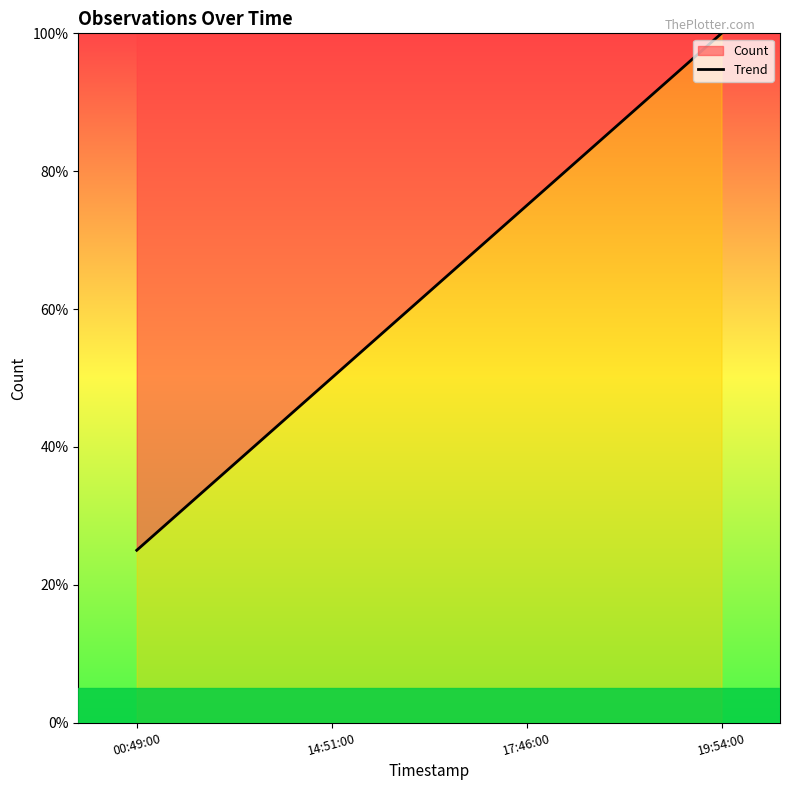

What is the approximate value at 17:46:00, to the nearest 10?

80